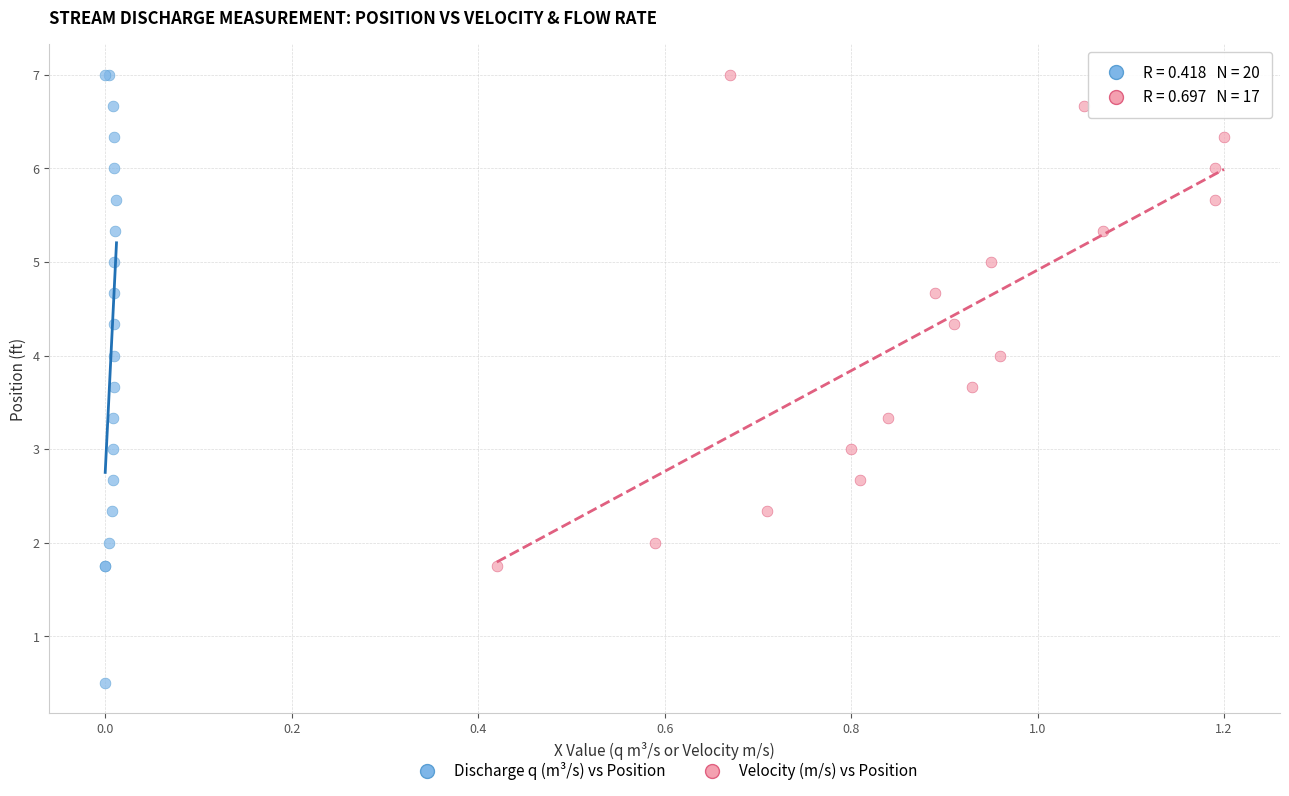

Which series has the largest Y range (max minus min)?

Discharge q (m³/s) vs Position